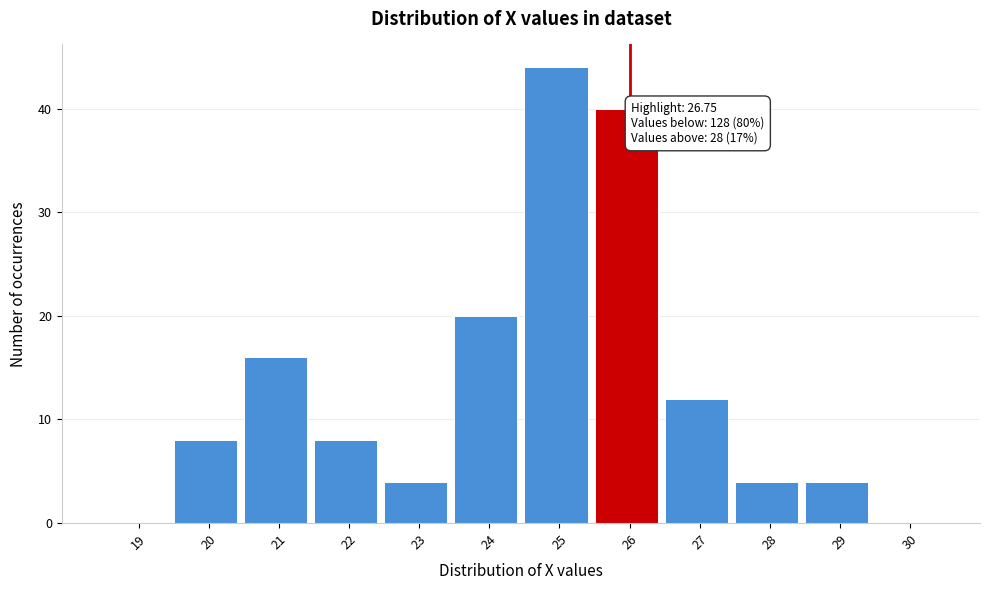

Reading left to right, extract all data points from this chart.

19=0	20=8	21=16	22=8	23=4	24=20	25=44	26=40	27=12	28=4	29=4	30=0